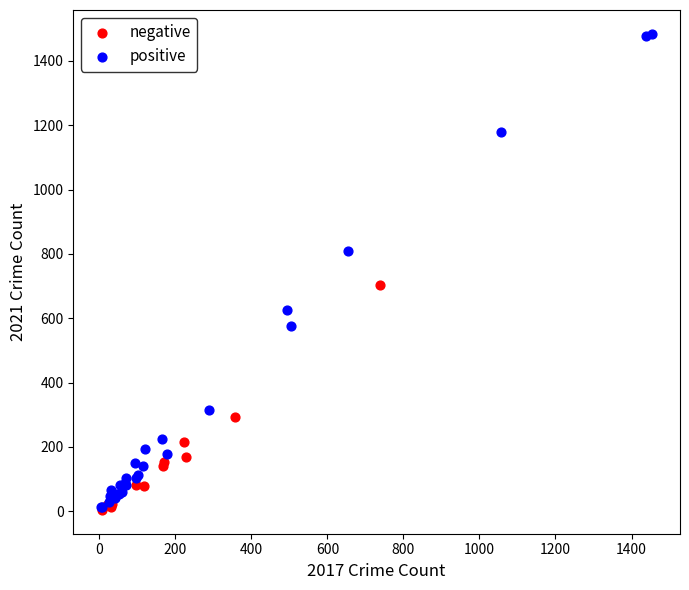

Which series reaches the maximum Y coordinate?

positive